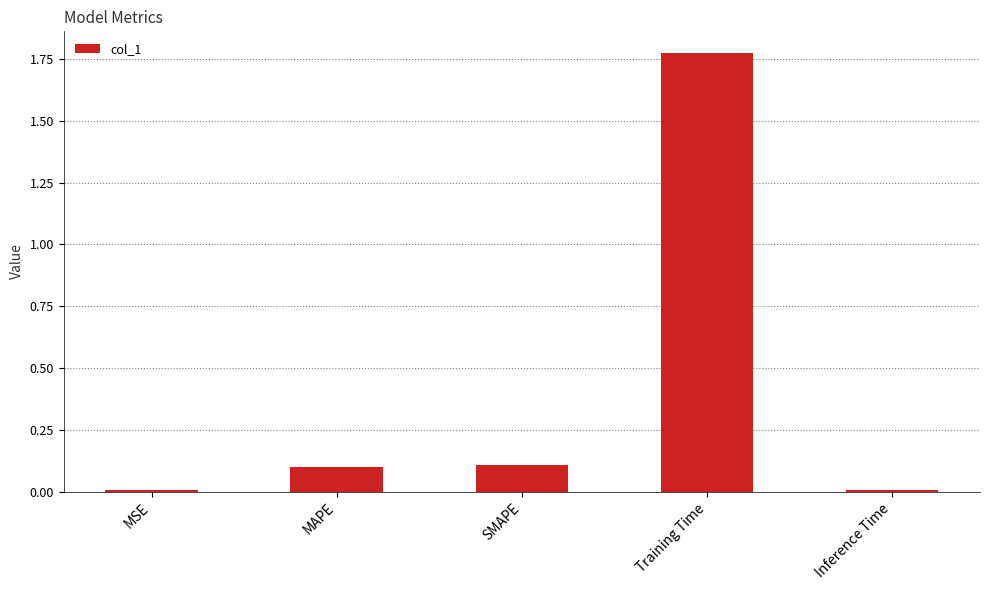

What is the change in value from SMAPE to Training Time?

+1.7